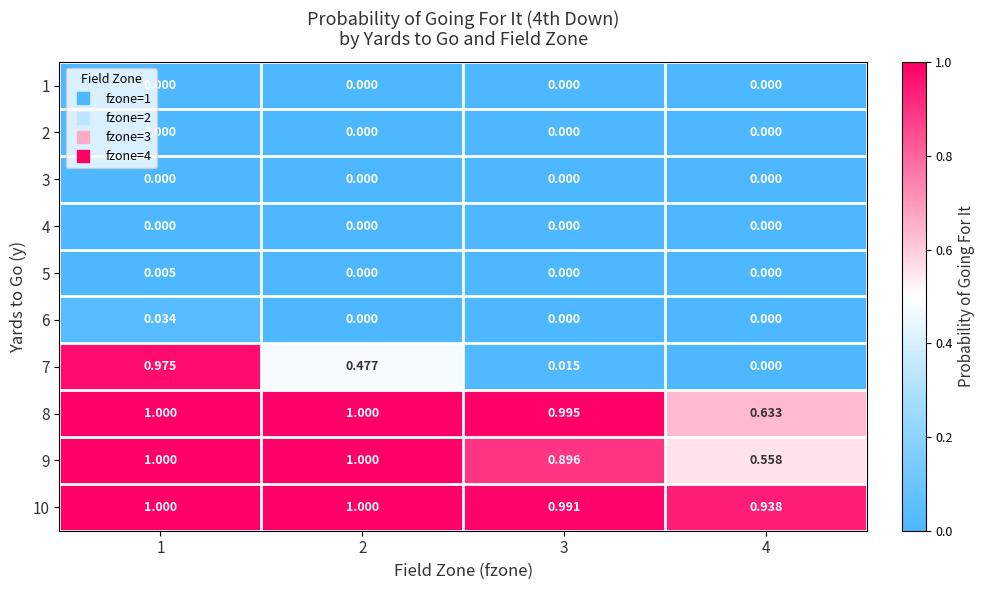

How many categories are shown in the chart?

4